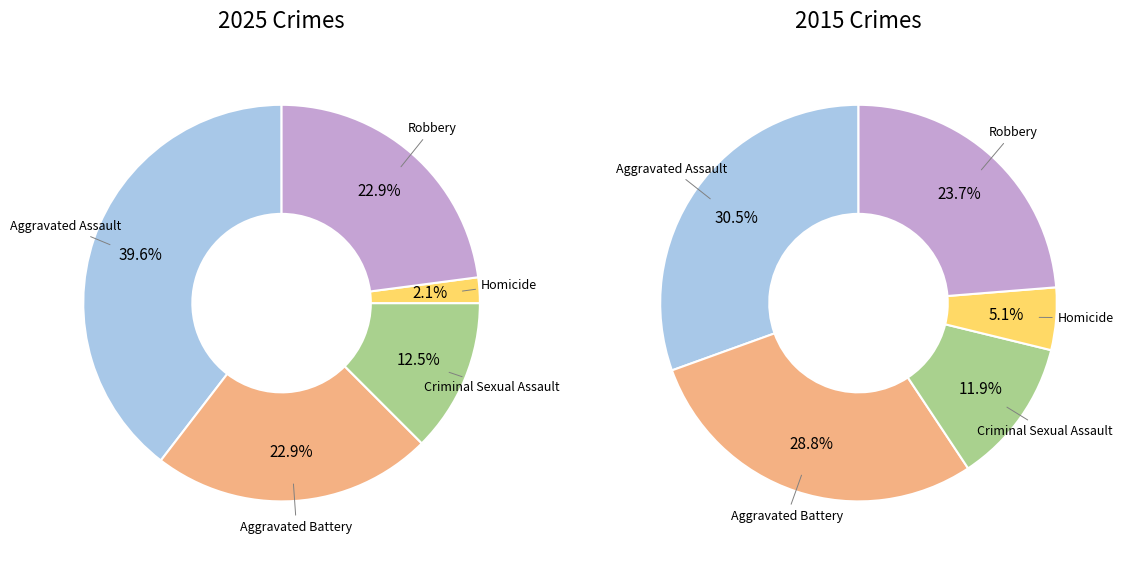

To the nearest percent, what is the combined percentage of Aggravated Battery and Robbery?

46%